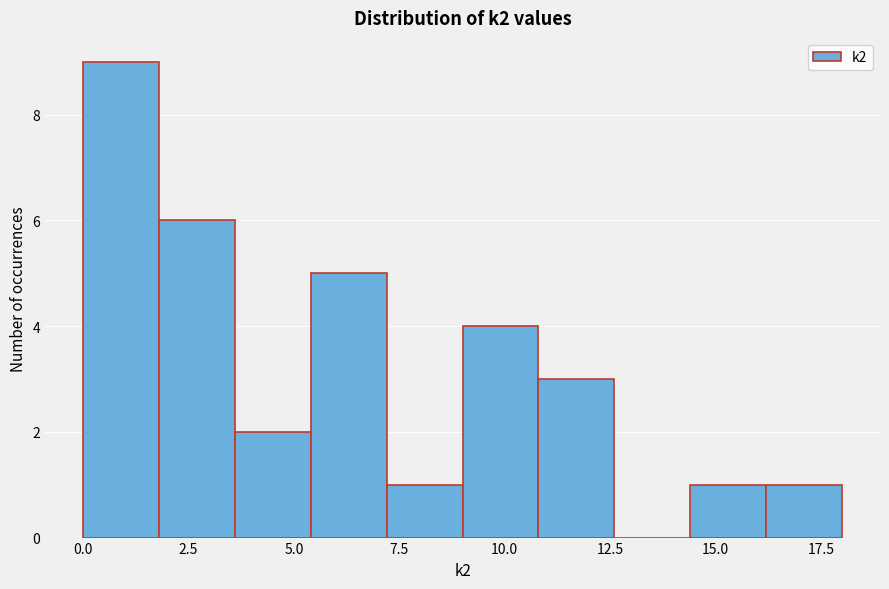

Read against the x-axis, roughly where is the centre of the tallest bar?

1.0